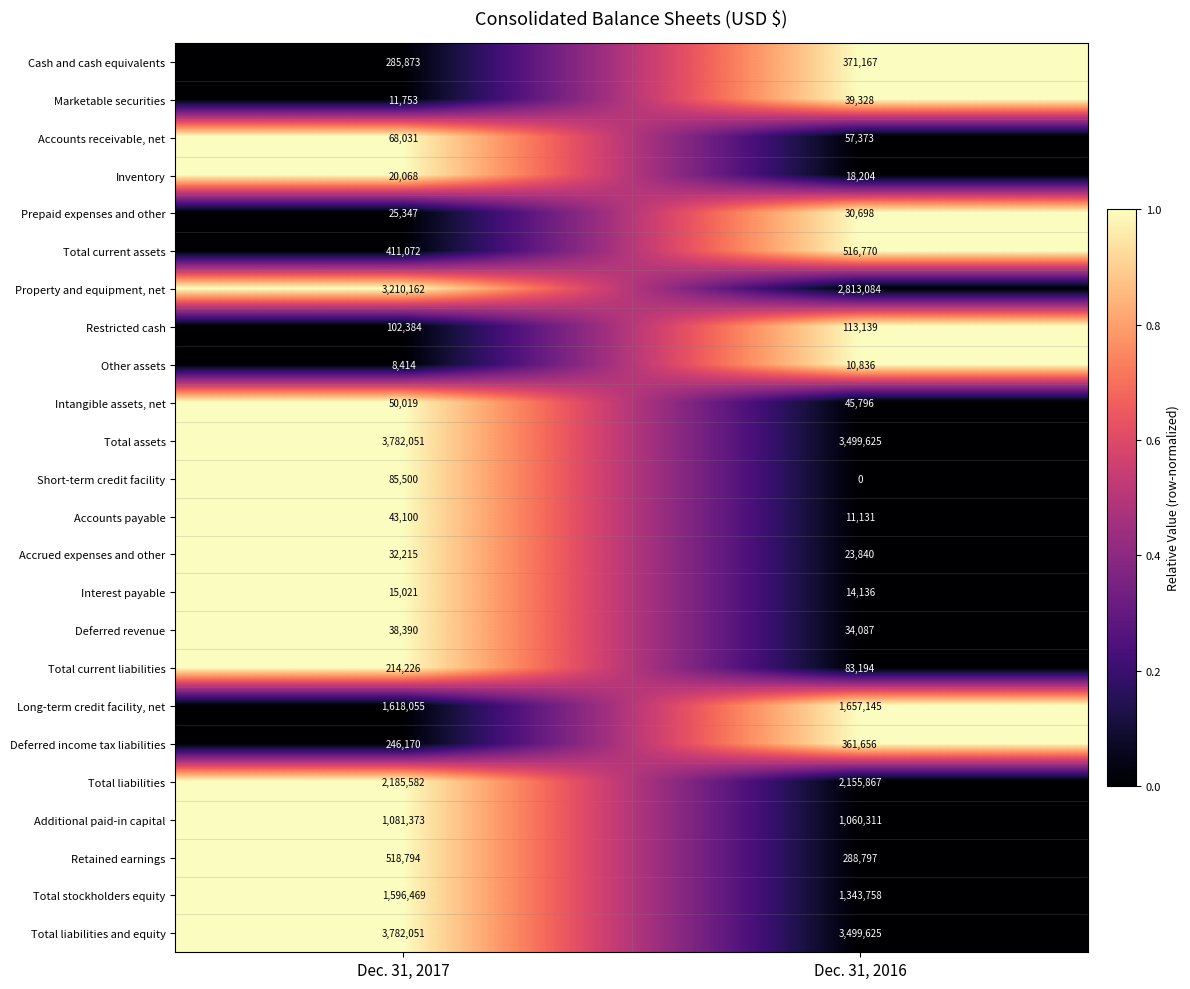

What is the greatest value displayed?

3782051